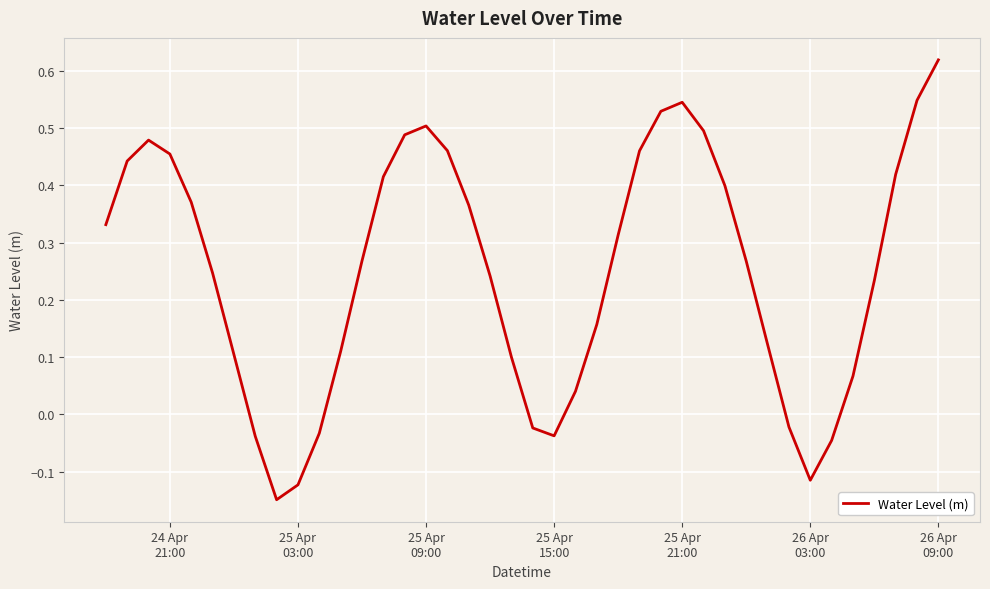

What is the difference between the maximum and minimum values?

0.8